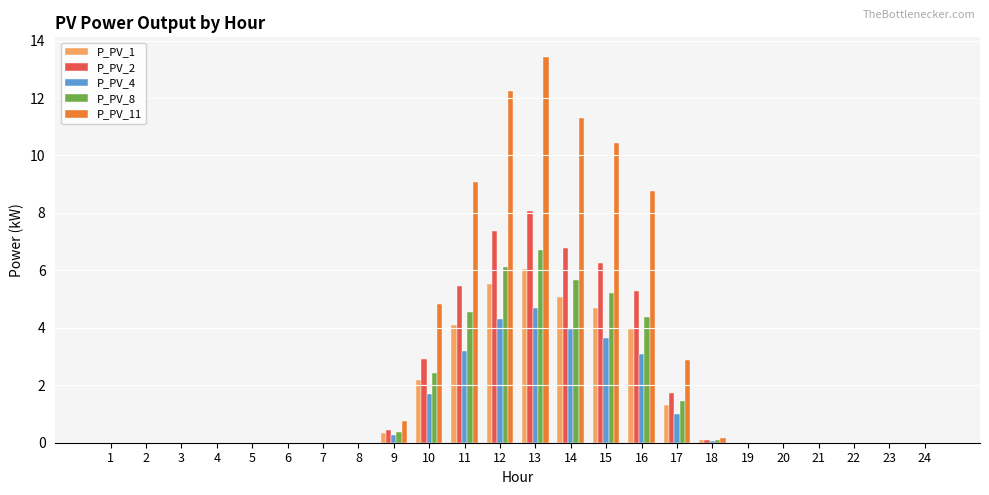

At which label is P_PV_4 closest to 2?

10